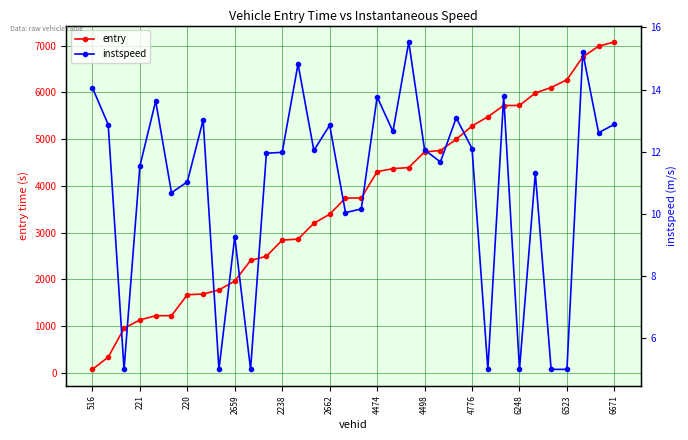

What is the difference between the maximum and minimum values in the entry series?

7012.8